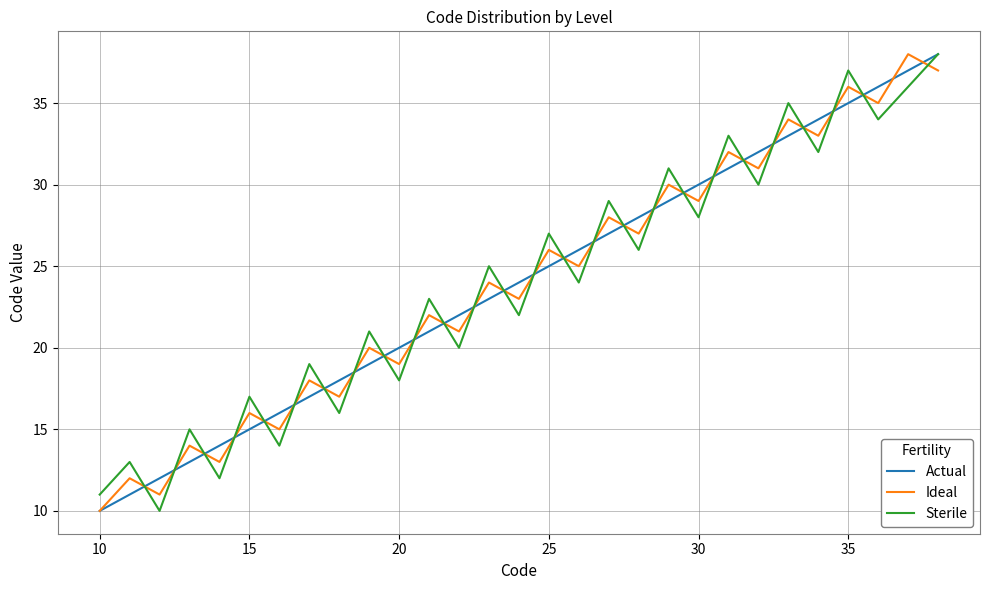

What is the lowest value of the Sterile series?

10